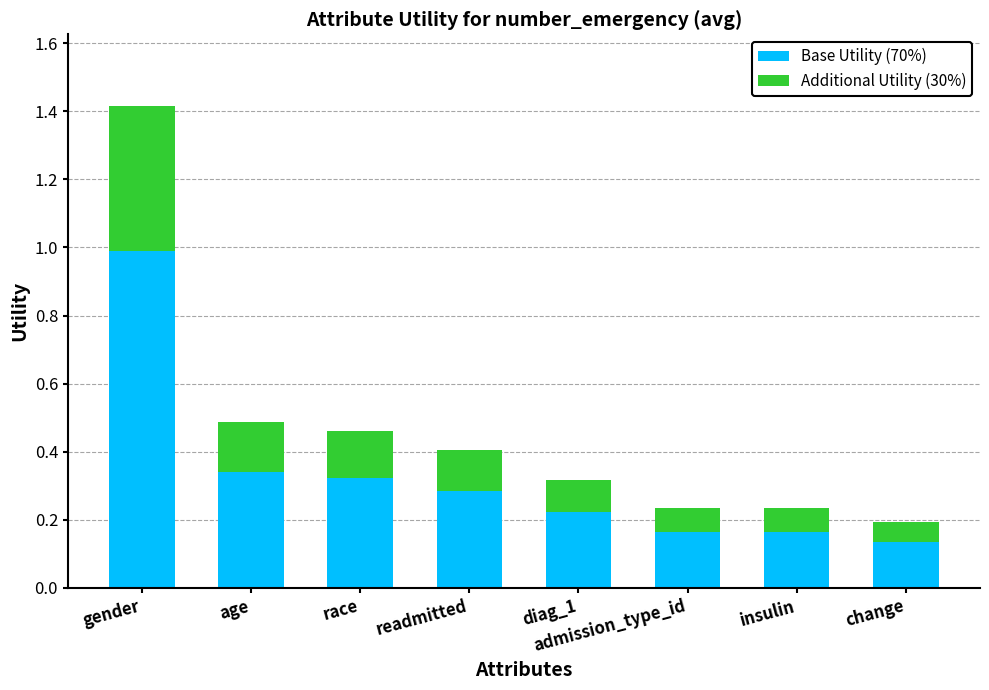

How many series are shown in this chart?

2